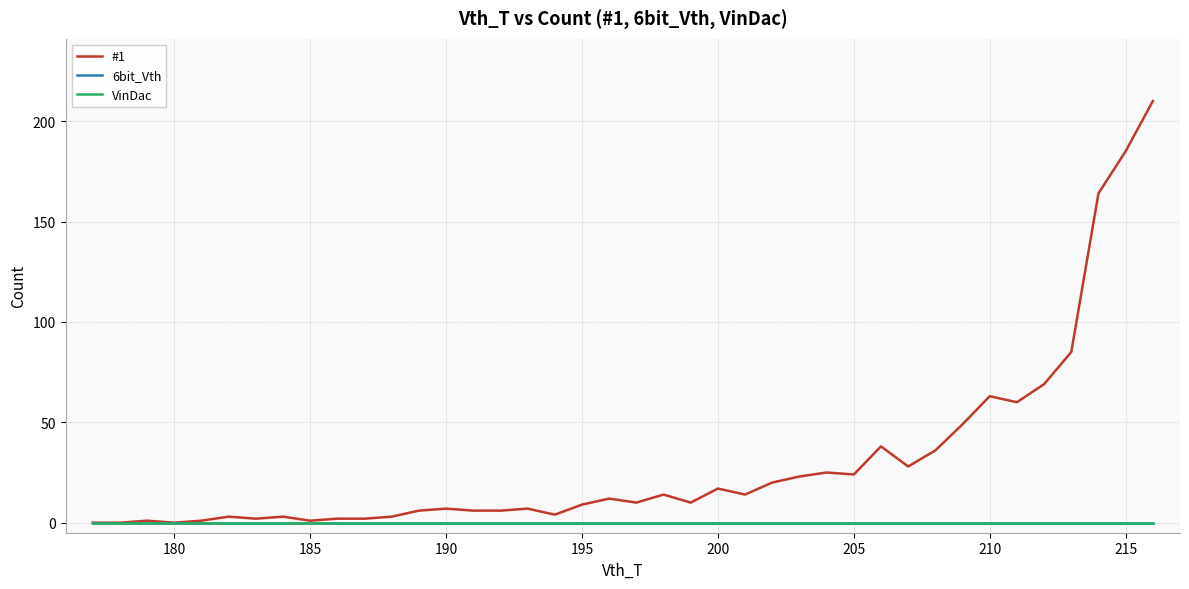

True or false: VinDac has more than 2 points higher than both neighbors.

False